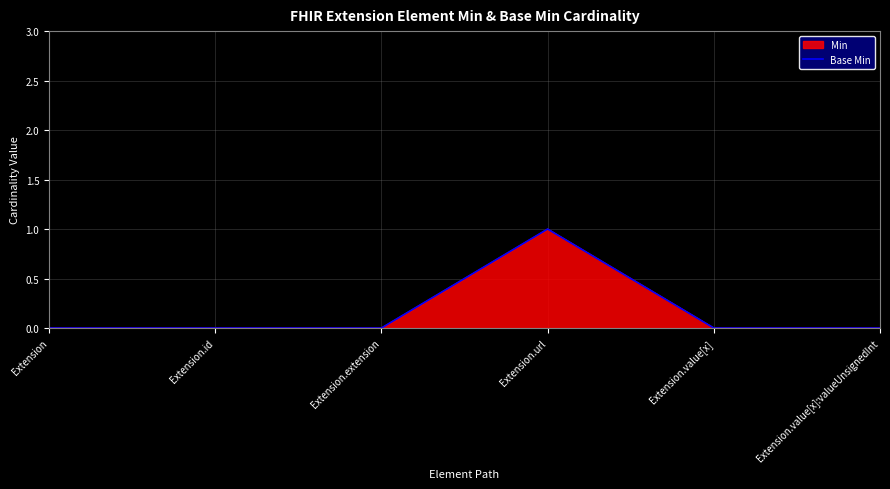

What is the sum of the values at Extension.value[x] and Extension.url?

1